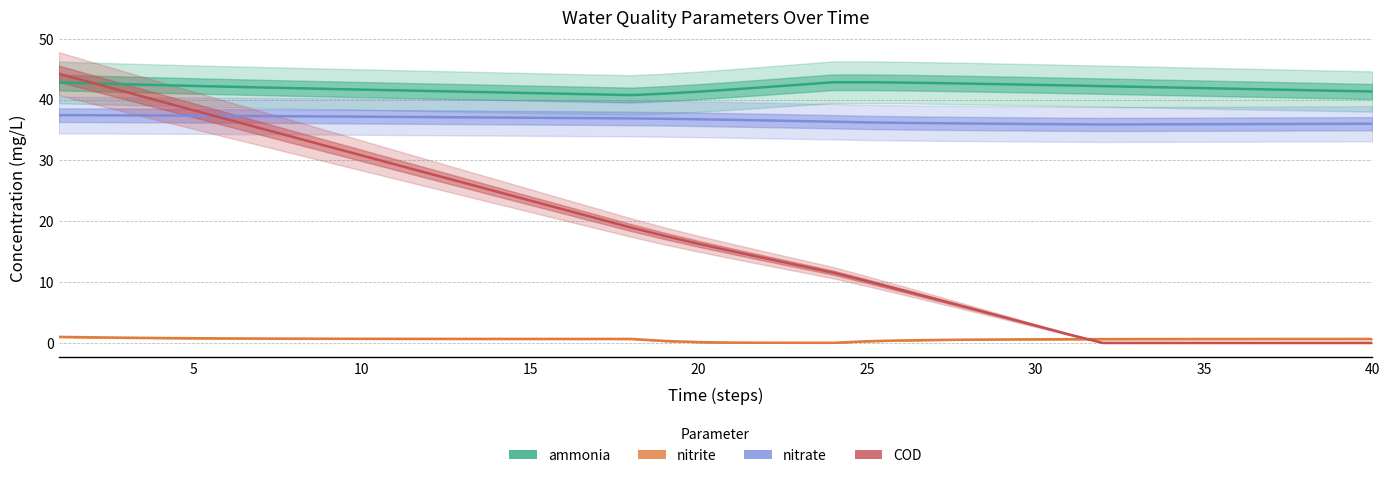

The nitrate series shows 60.6 at 27. True or false?

False